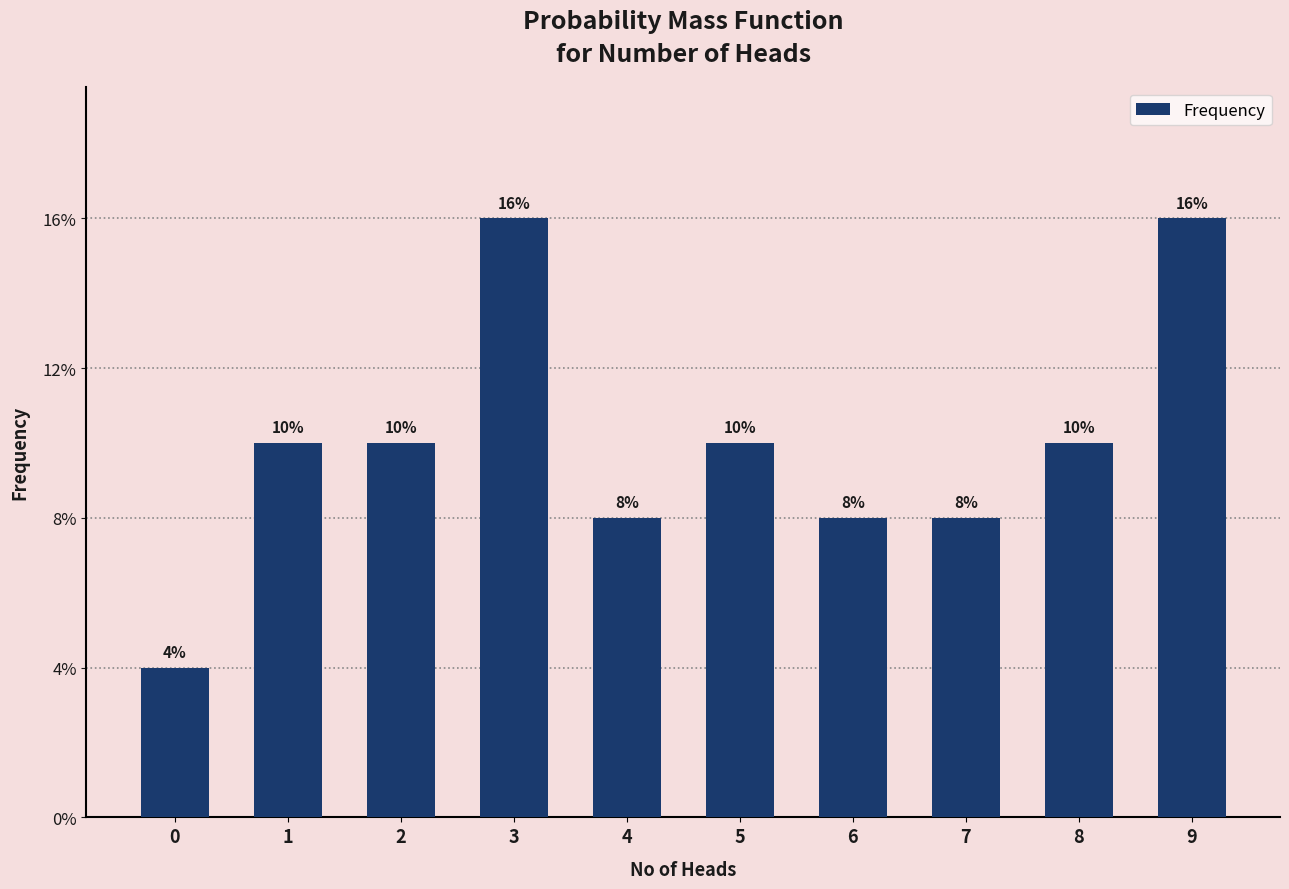

What is the difference between the second highest and minimum values?

6